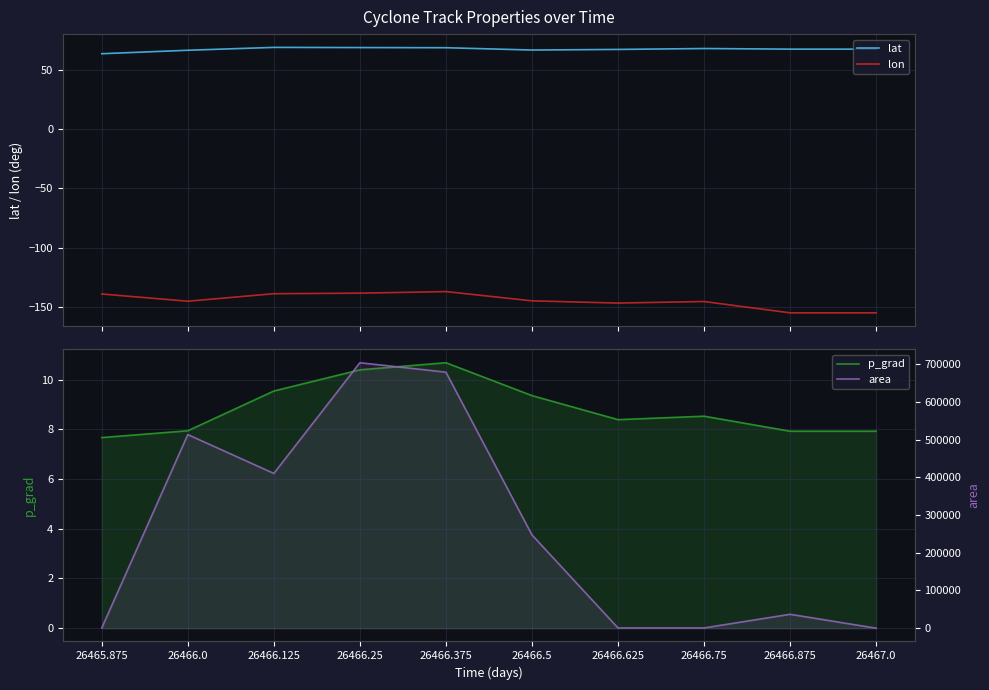

What position from the left is 26466.5?

6